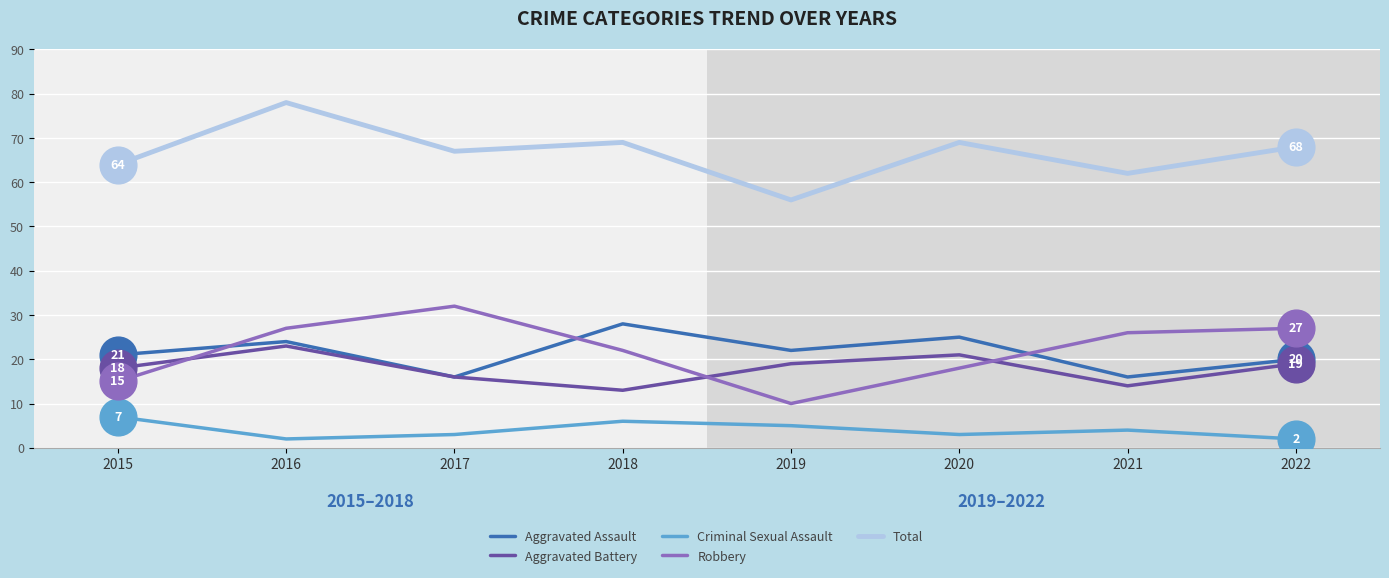

What is the total value across all series at 2022?

136